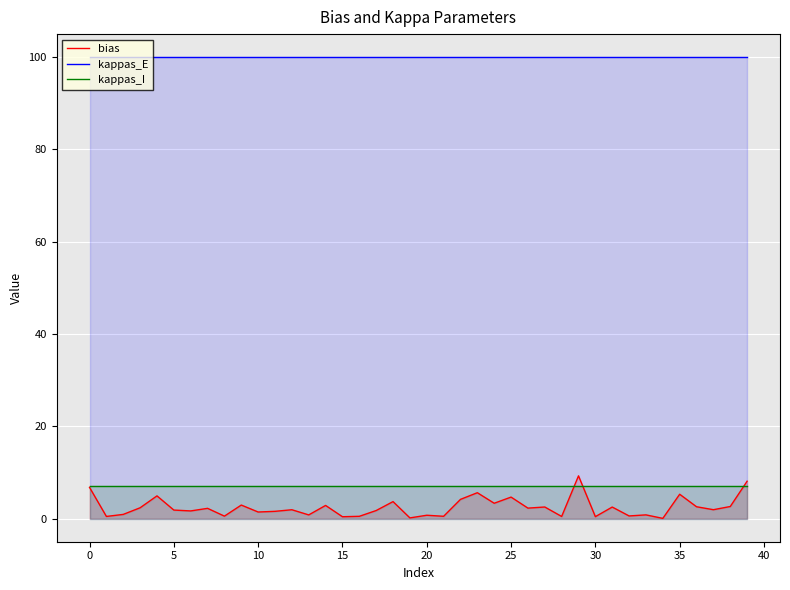

What is the approximate value of bias at 33?

0.8